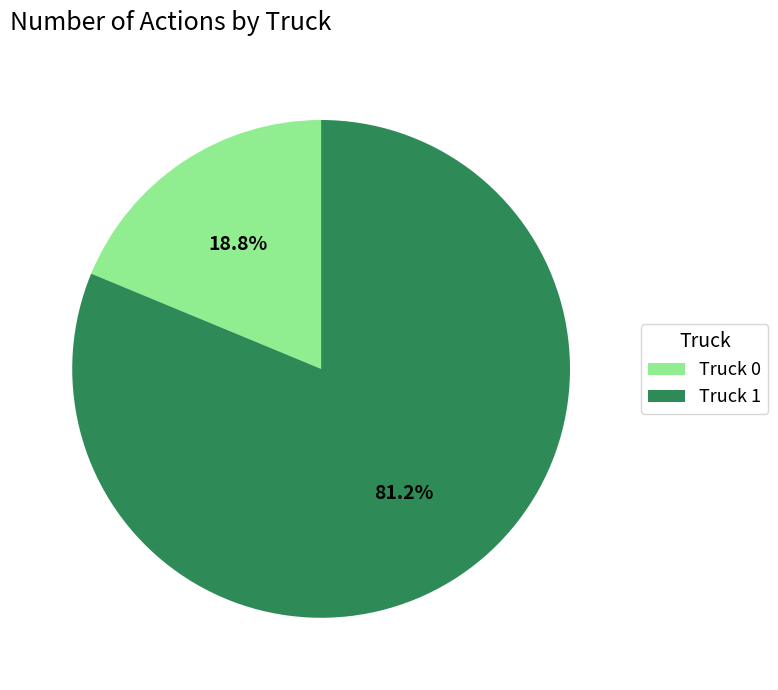

How many segments does this pie chart have?

2